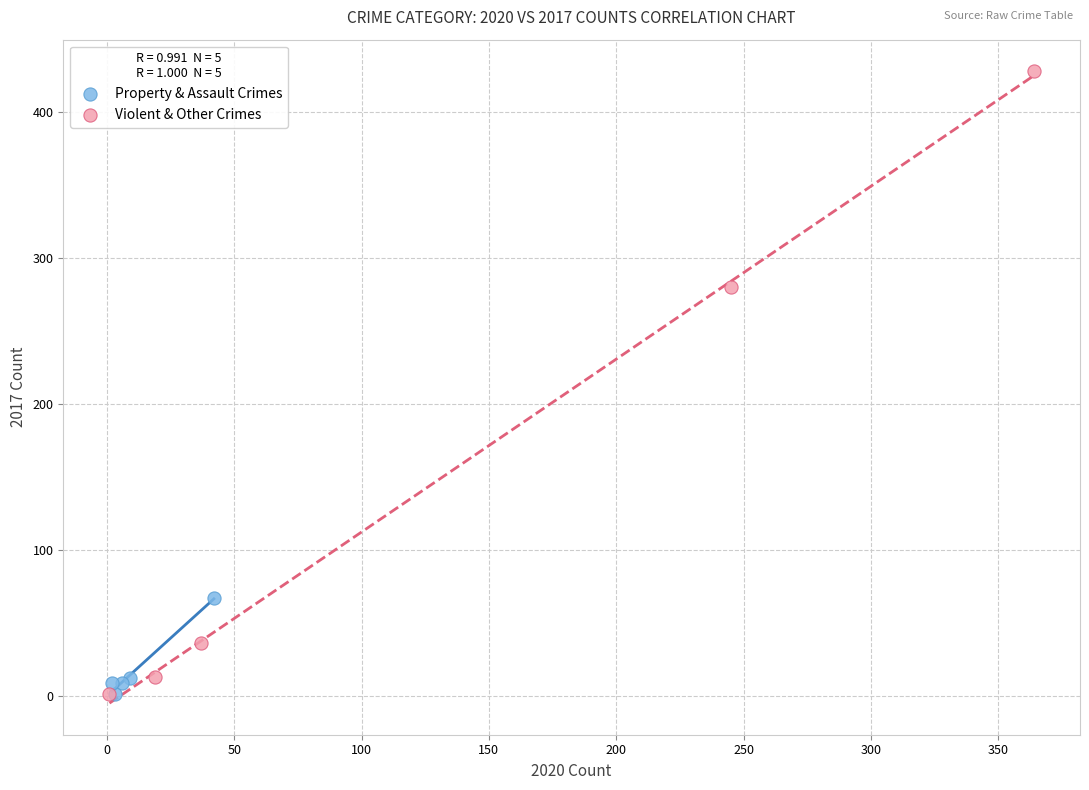

Which series has the widest spread of Y values?

Violent & Other Crimes